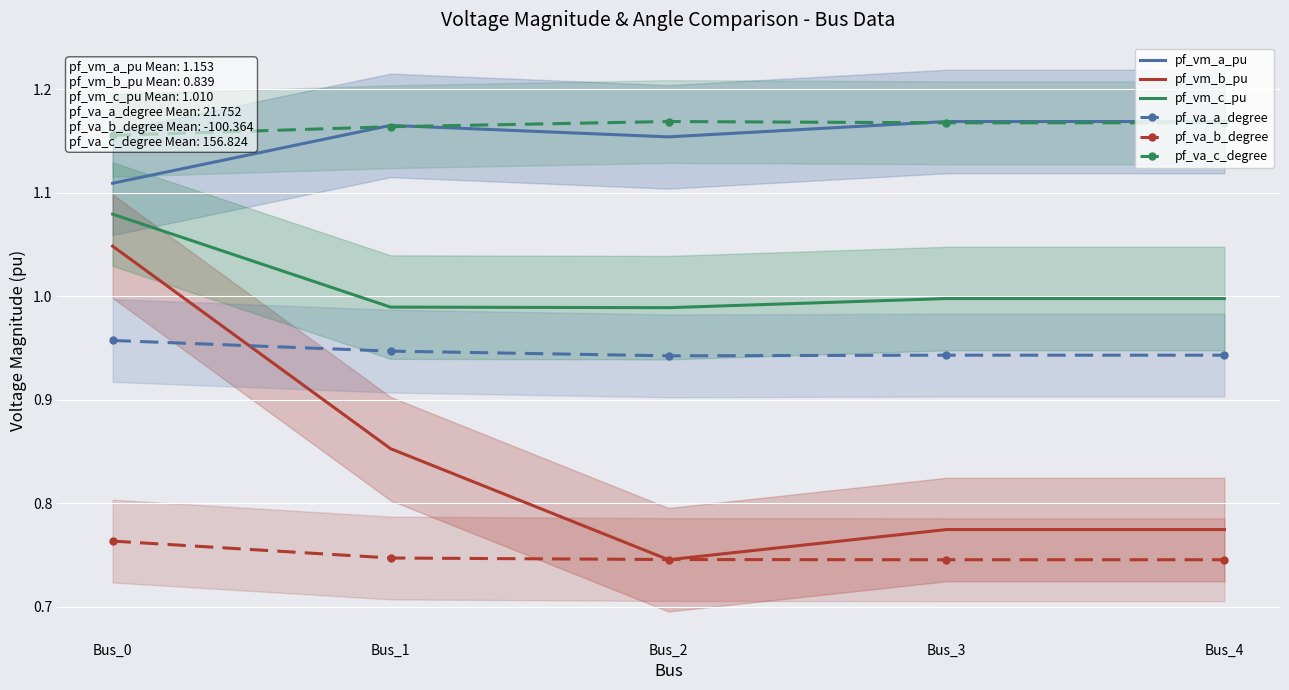

True or false: pf_vm_c_pu has a value of 0.6 at Bus_3.

False